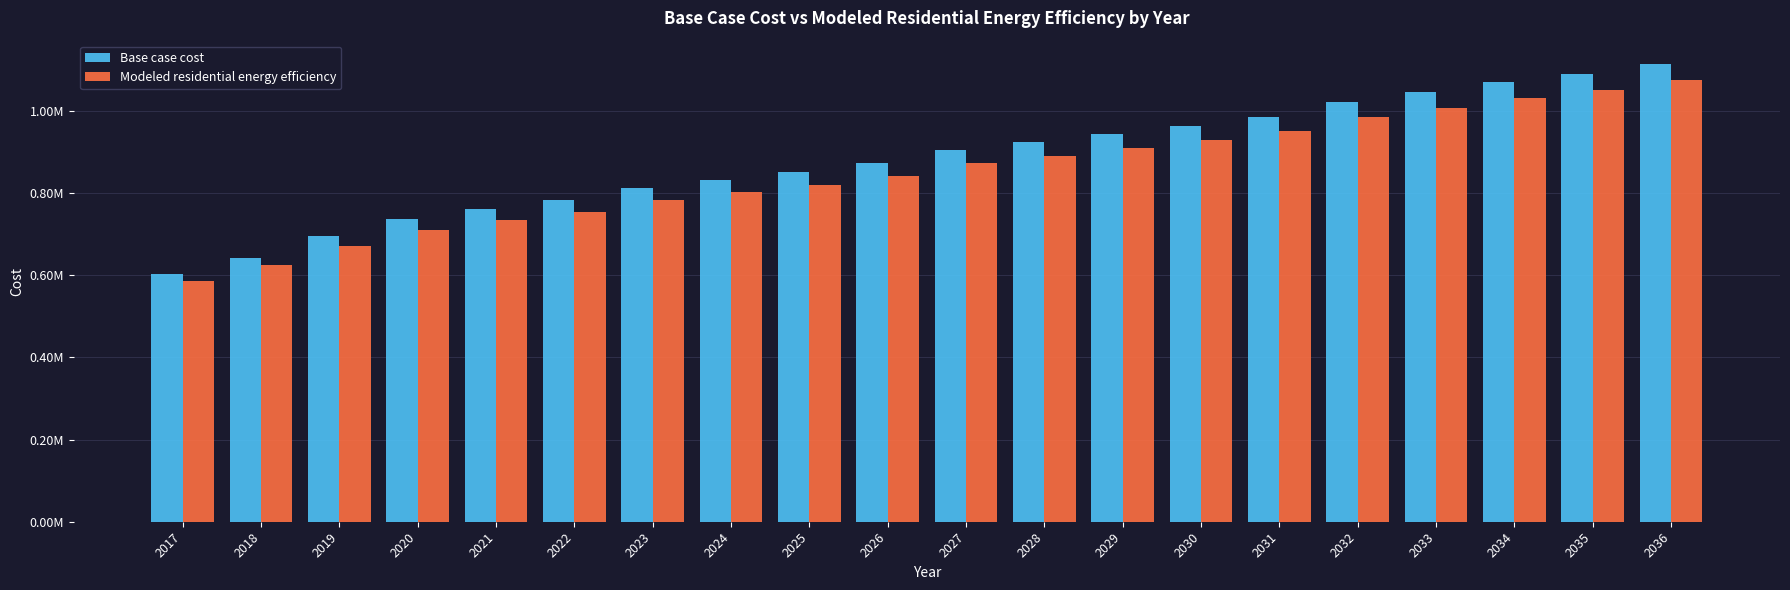

Which label corresponds to the largest value in the chart?

2036